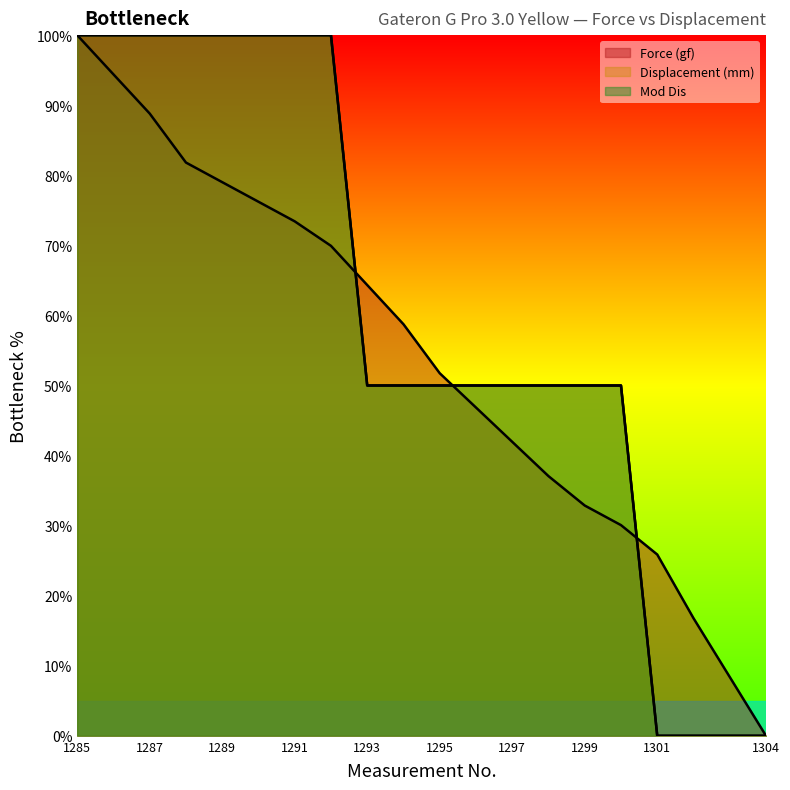

True or false: Mod Dis and Displacement (mm) intersect in this chart.

False